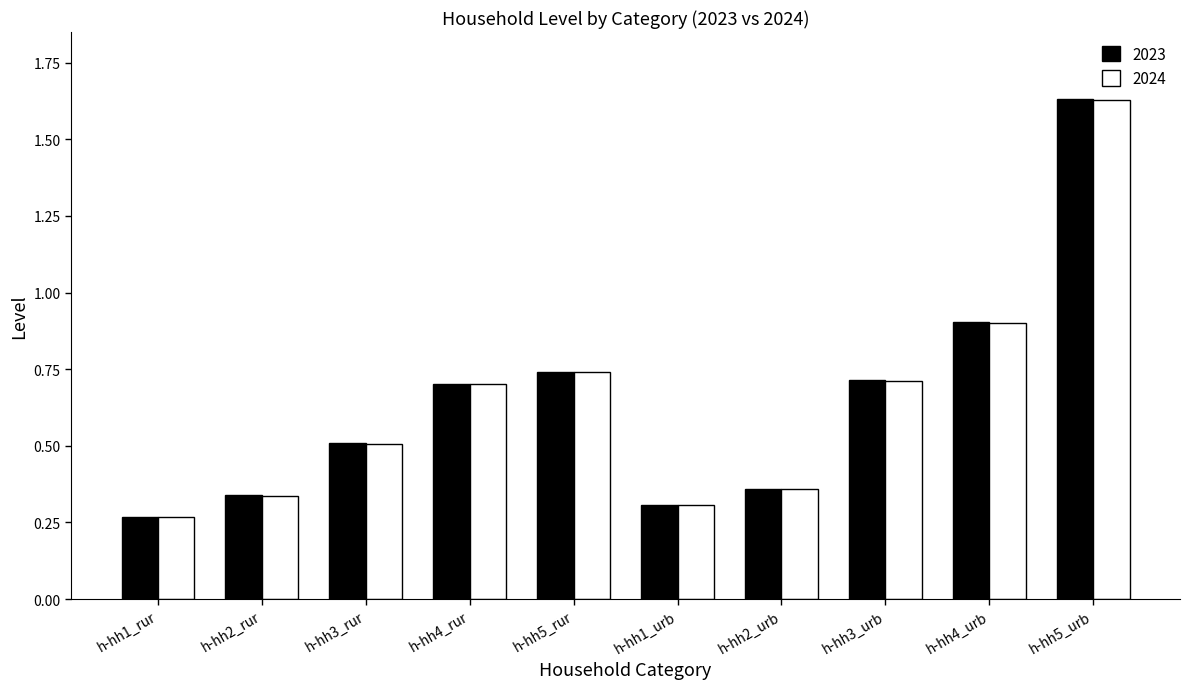

What is the label of the 3rd bar from the left?

h-hh3_rur